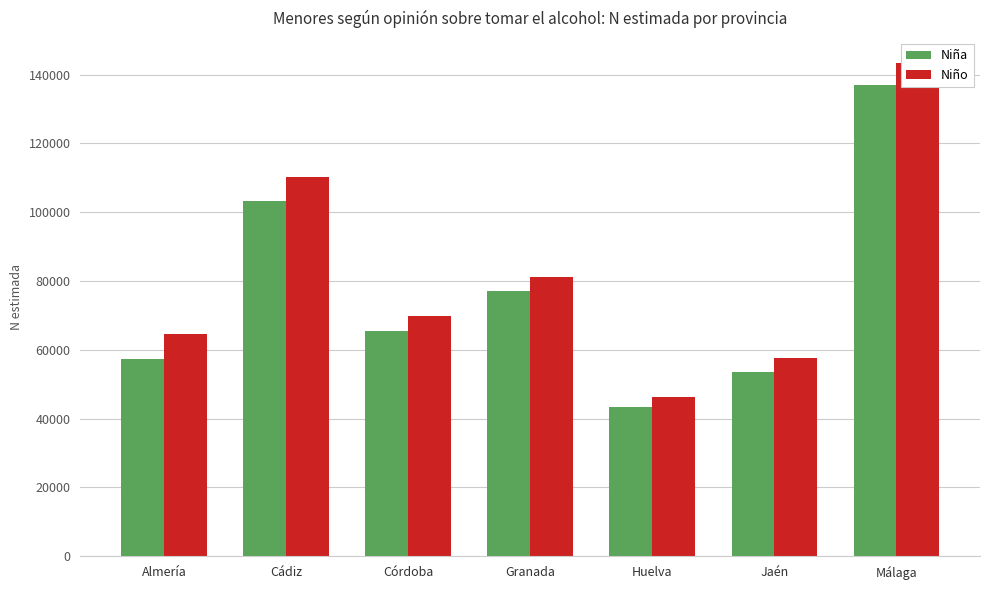

What is the average value of the Niño series?

81901